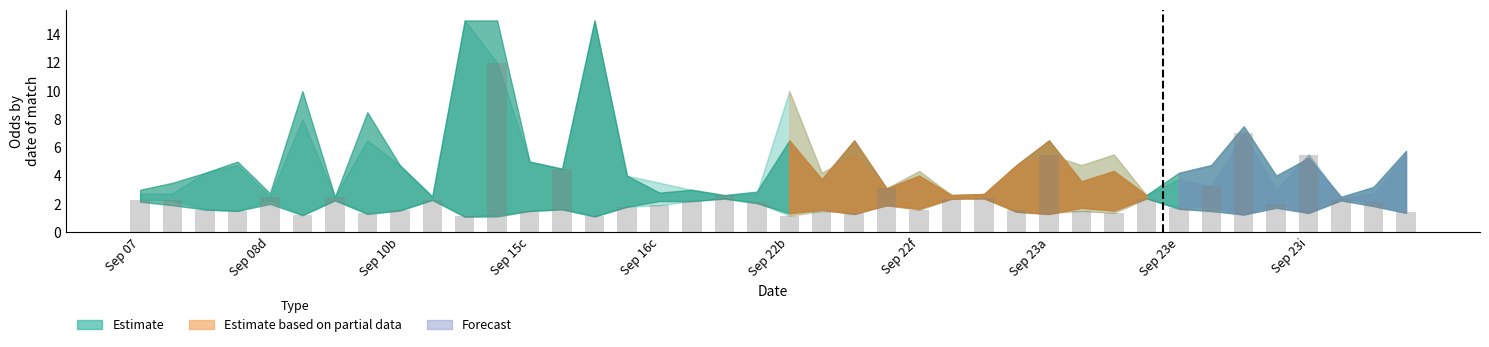

What is the minimum value shown in the chart?

1.1